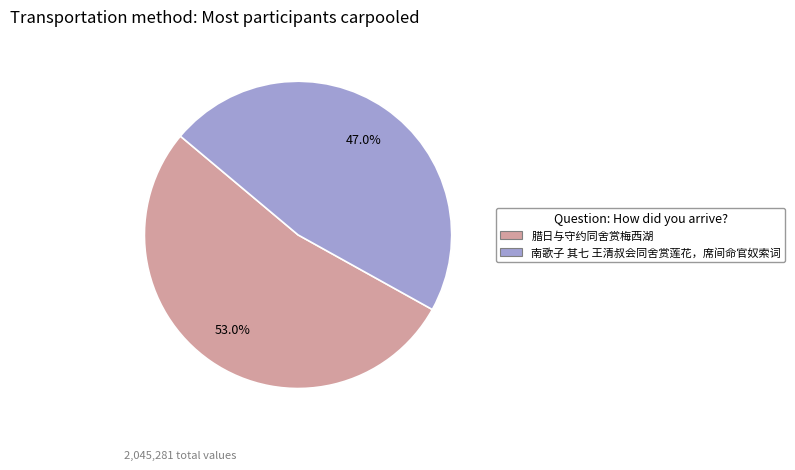

Is there any slice that represents more than half of the pie?

Yes